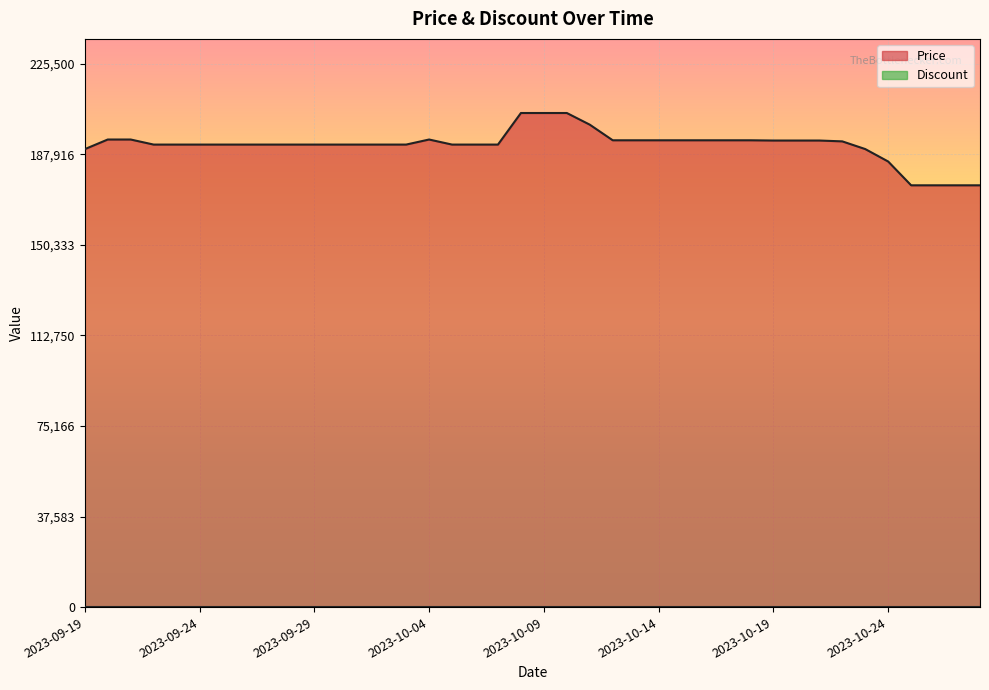

Count the number of categories in the chart.

40